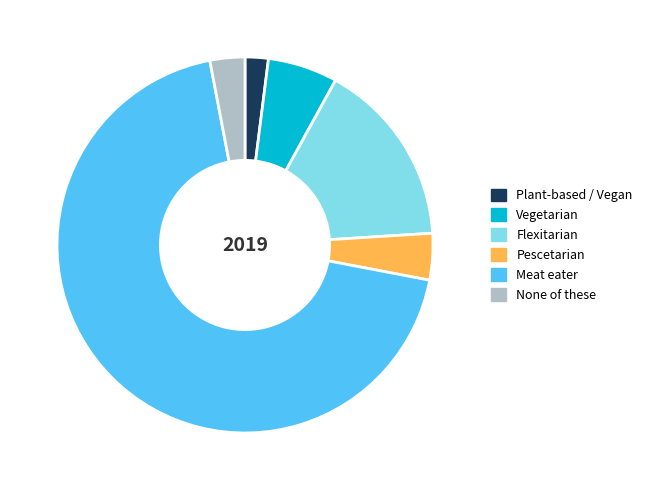

Combined, do Vegetarian and Pescetarian account for over 50%?

No